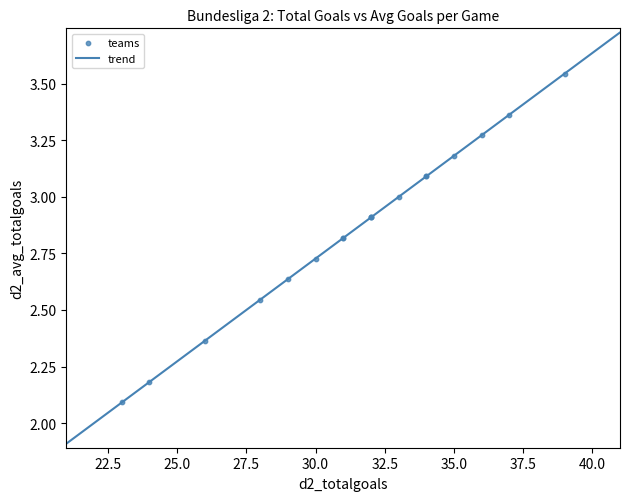

What Y value in the scatter plot is closest to 2?

2.1